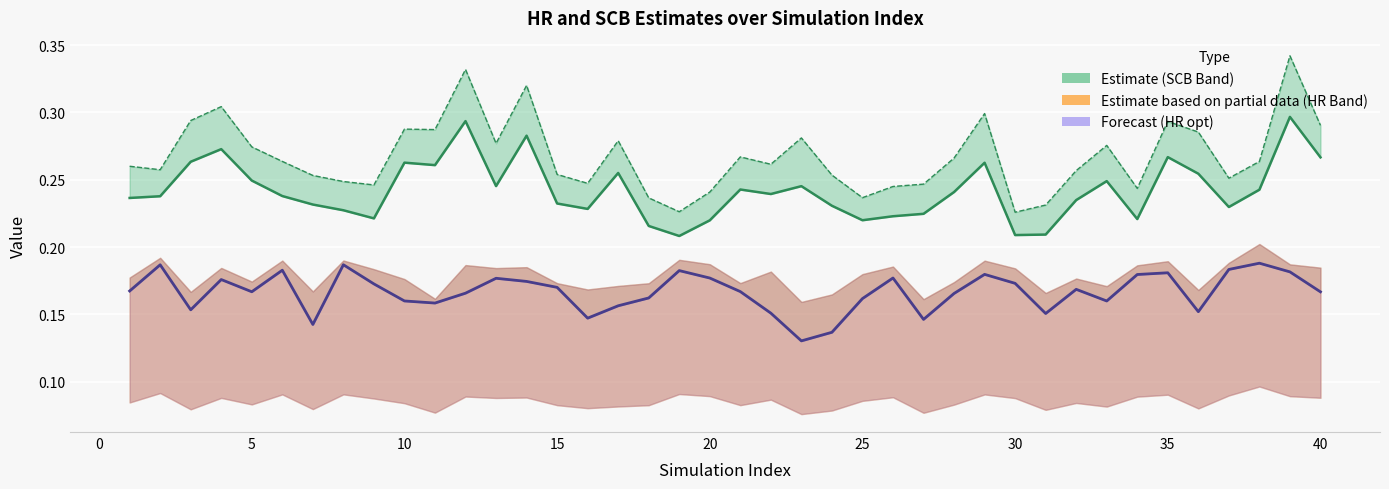

True or false: hr.opt and SCB95 cross at least once.

False